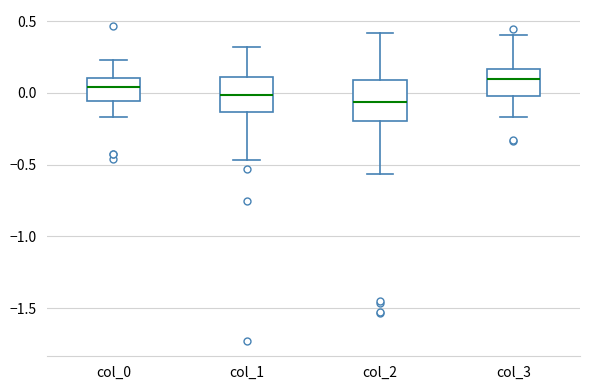

Reading left to right, transcribe this box plot: for each box, give where its median line is, the range the box spans, and where its two whiskers end, as read against the y-axis. The values are not printed on the chart, so give them approximately, as read against the axis.

col_0: median 0.05, box -0.05 to 0.10, whiskers -0.15 to 0.25
col_1: median 0.00, box -0.15 to 0.10, whiskers -0.45 to 0.30
col_2: median -0.05, box -0.20 to 0.10, whiskers -0.55 to 0.40
col_3: median 0.10, box 0.00 to 0.15, whiskers -0.15 to 0.40